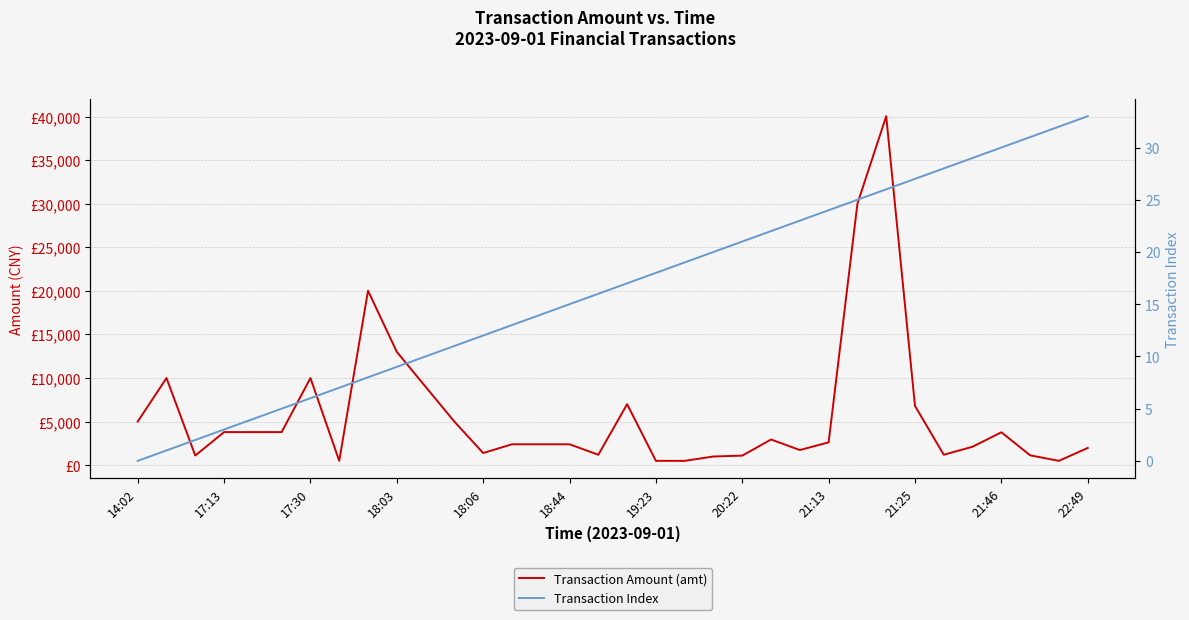

Rank the series at 14:02 from lowest to highest value.

Transaction Index, Transaction Amount (amt)